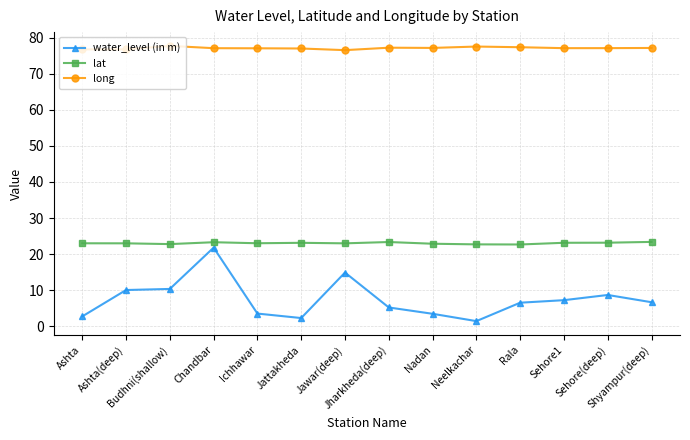

In long, how many points are higher than both neighbors (excluding endpoints)?

3